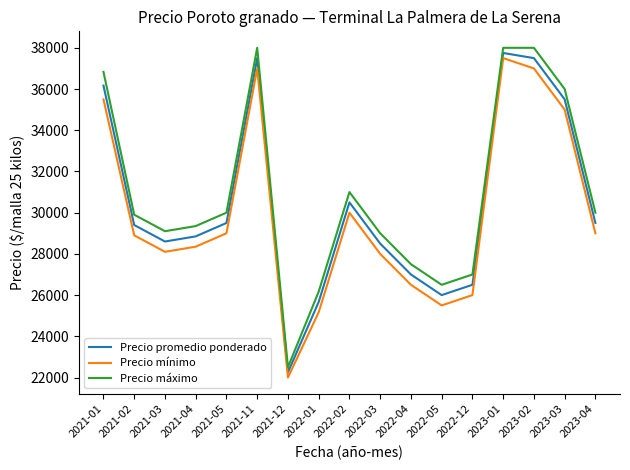

Between 2021-12 and 2022-12, which series saw the biggest shift?

Precio máximo